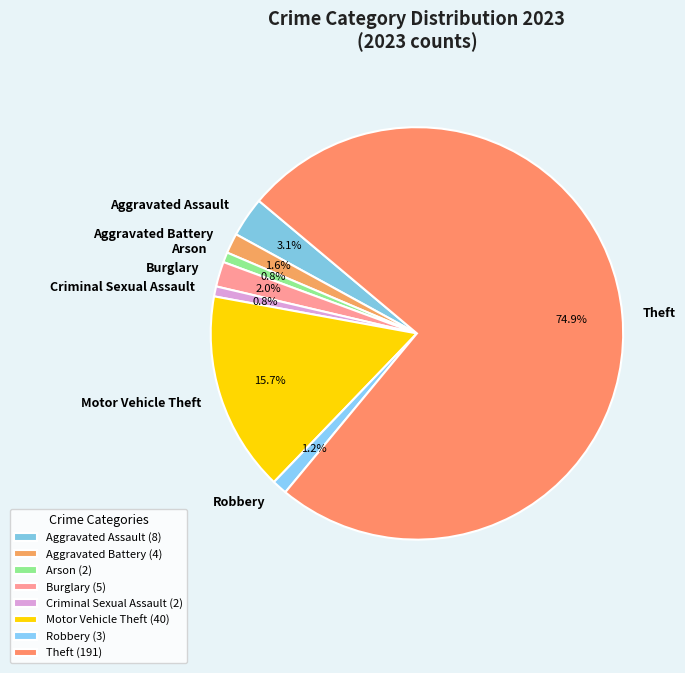

To the nearest percent, what portion does Motor Vehicle Theft represent?

16%